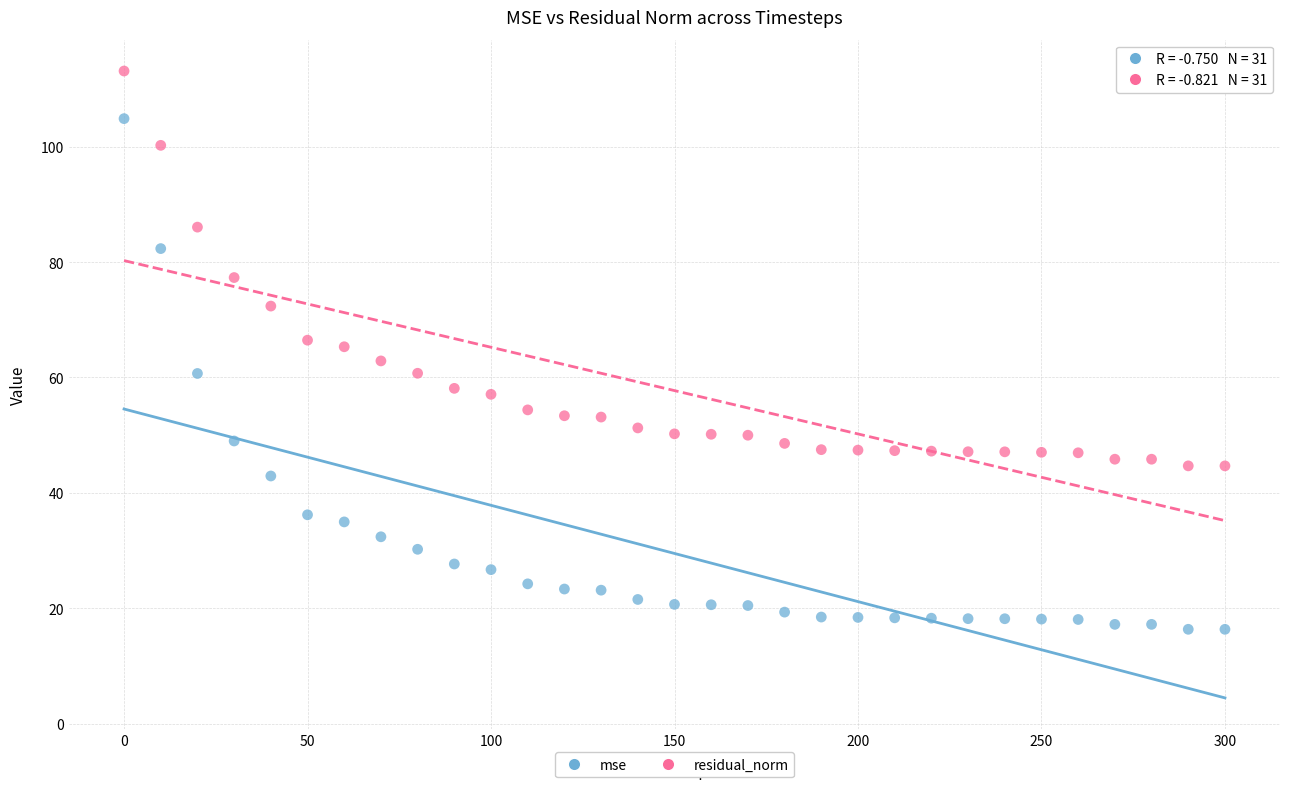

What is the X range (max minus min) for the scatter plot?

300.0